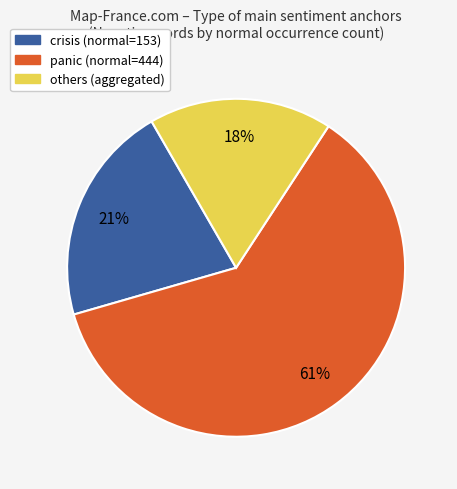

Is there any slice that represents more than half of the pie?

Yes